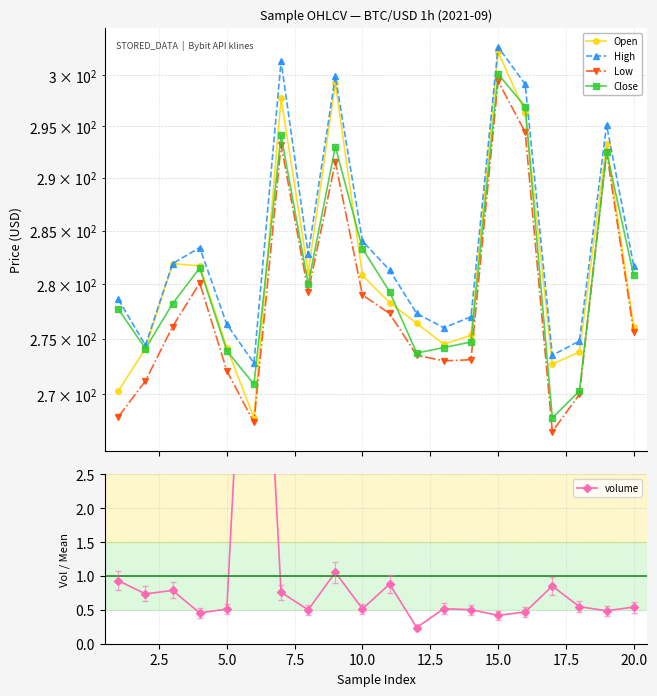

Reading left to right, list all the values displayed in this chart.

Open: 270.3	274.1	281.9	281.7	274.2	267.9	297.7	281.1	299.2	280.8	278.3	276.4	274.5	275.3	302.3	296.3	272.7	273.8	293.3	276.1
High: 278.6	274.4	281.9	283.4	276.3	272.8	301.4	282.8	299.9	284.0	281.3	277.3	276.0	277.0	302.8	299.1	273.5	274.8	295.1	281.7
Low: 268.0	271.2	276.1	280.1	272.1	267.5	293.2	279.3	291.5	279.0	277.3	273.5	273.0	273.1	299.4	294.4	266.7	270.0	292.5	275.6
Close: 277.7	274.1	278.2	281.5	273.9	270.9	294.1	280.0	293.0	283.3	279.3	273.7	274.2	274.7	300.1	296.9	267.9	270.3	292.5	280.8
volume: 0.9	0.7	0.8	0.5	0.5	8.3	0.8	0.5	1.1	0.5	0.9	0.2	0.5	0.5	0.4	0.5	0.9	0.5	0.5	0.5